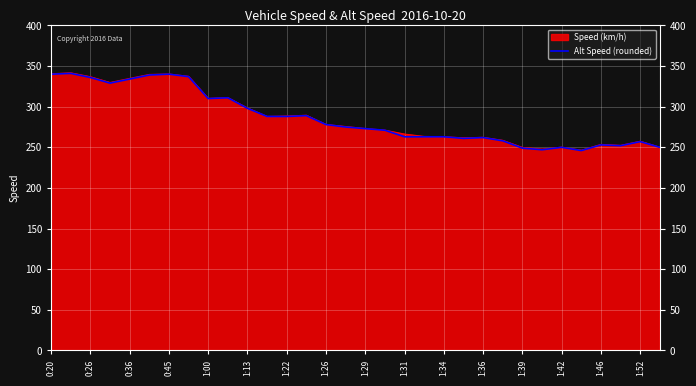

Between 29 and 20, which is larger?

20